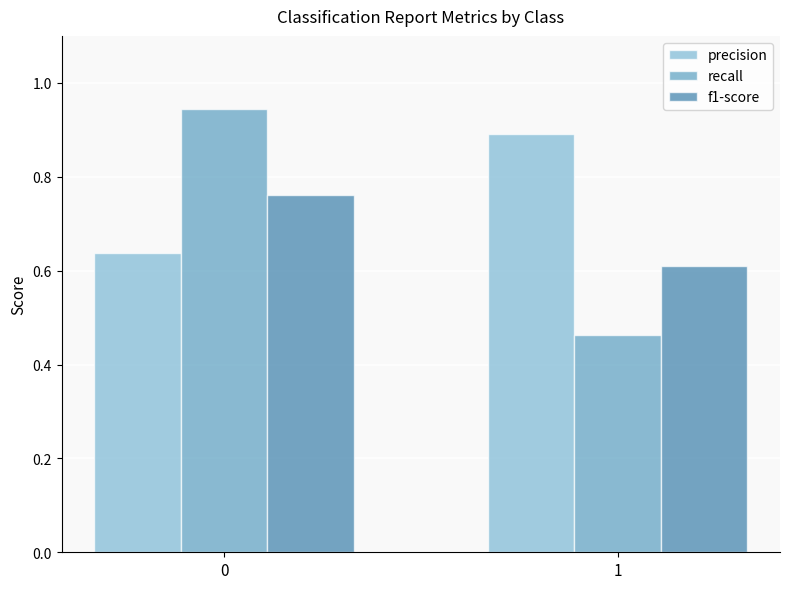

What is the sum of the recall values at 1 and 0?

1.4